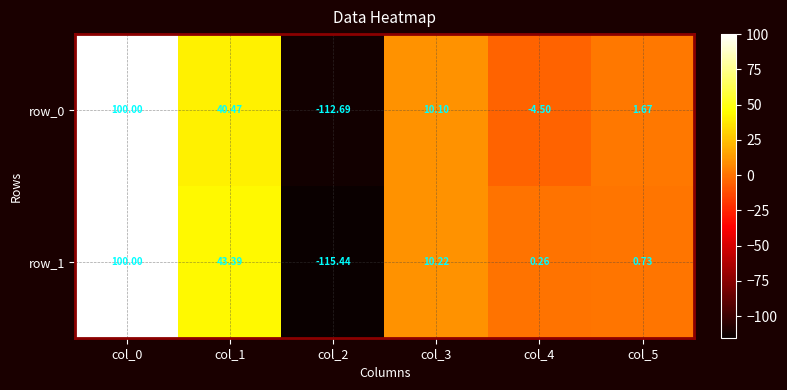

The value of row_1 at col_0 is 44.3. True or false?

False